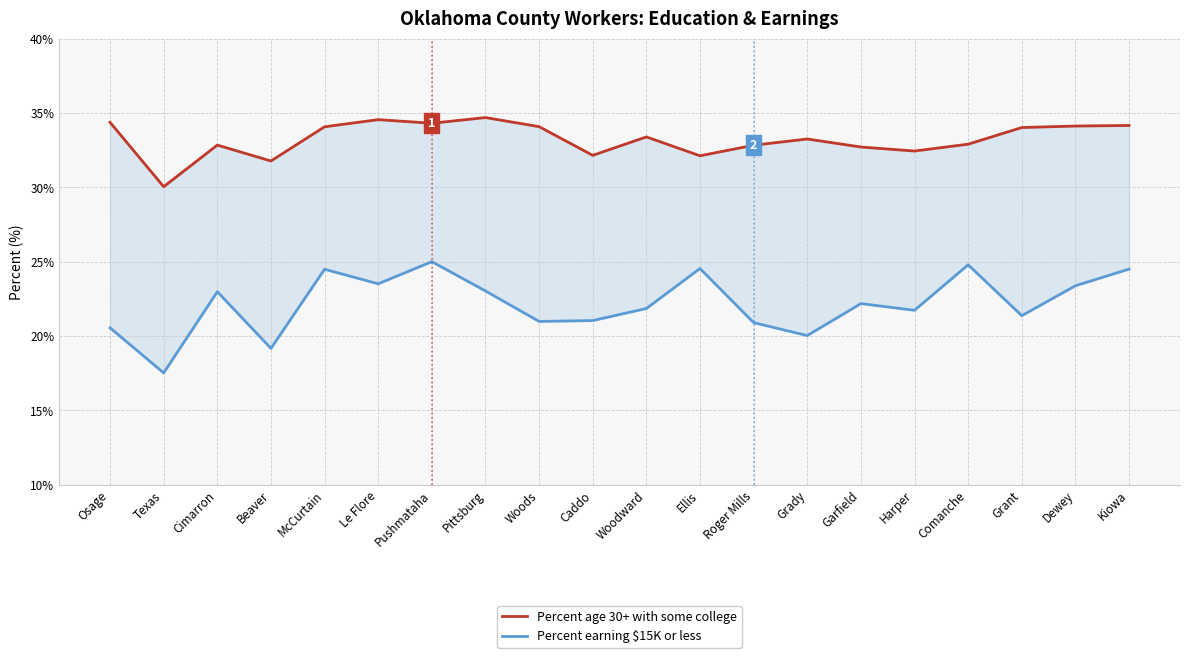

What is the label of the 18th point from the right?

Cimarron